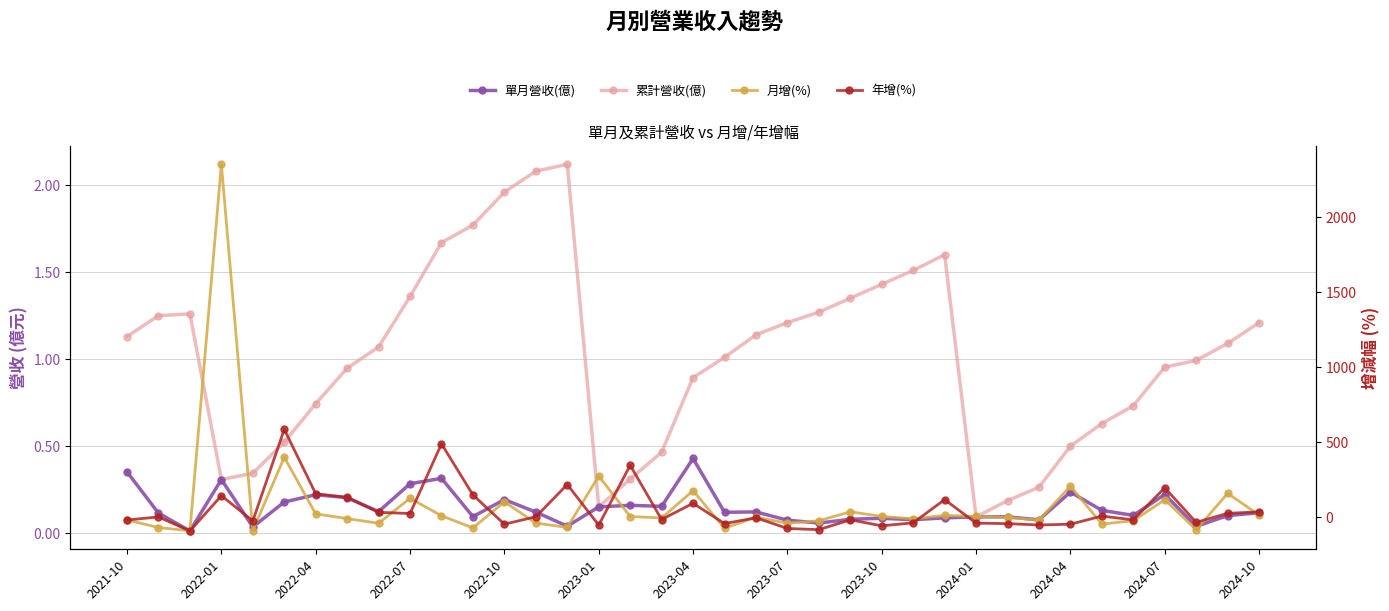

Is the value of 年增(%) at 2022-04 greater than the value of 月增(%) at 19?

No